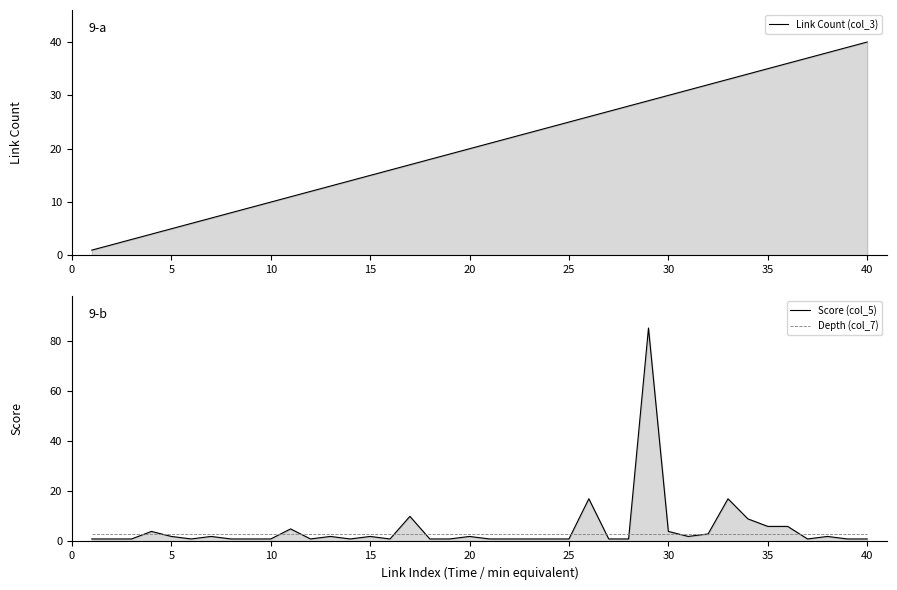

In Score (col_5), how many points are higher than both neighbors (excluding endpoints)?

11